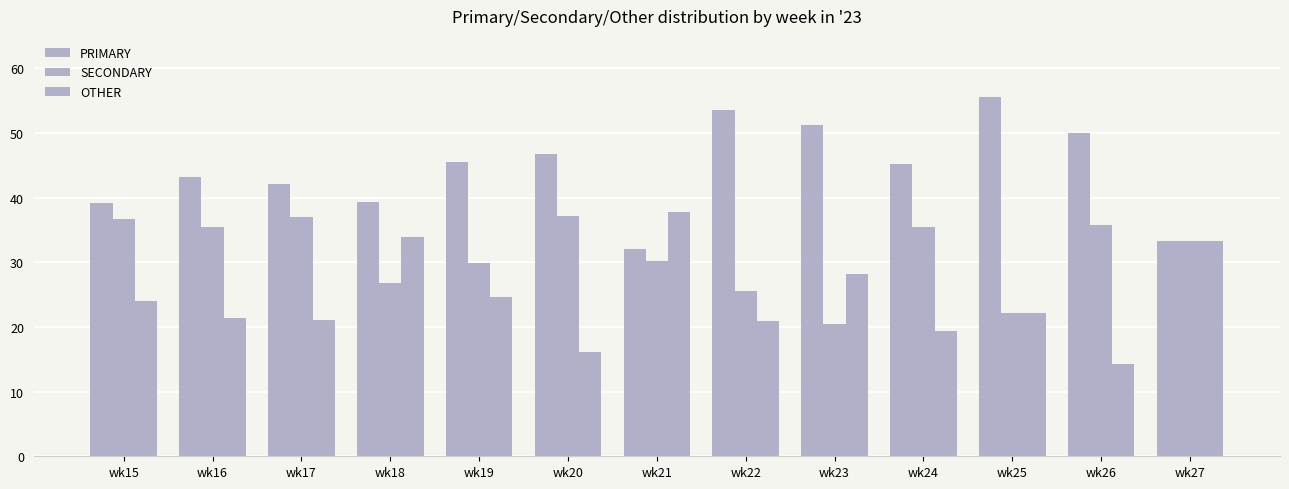

How many bars are there in total?

39